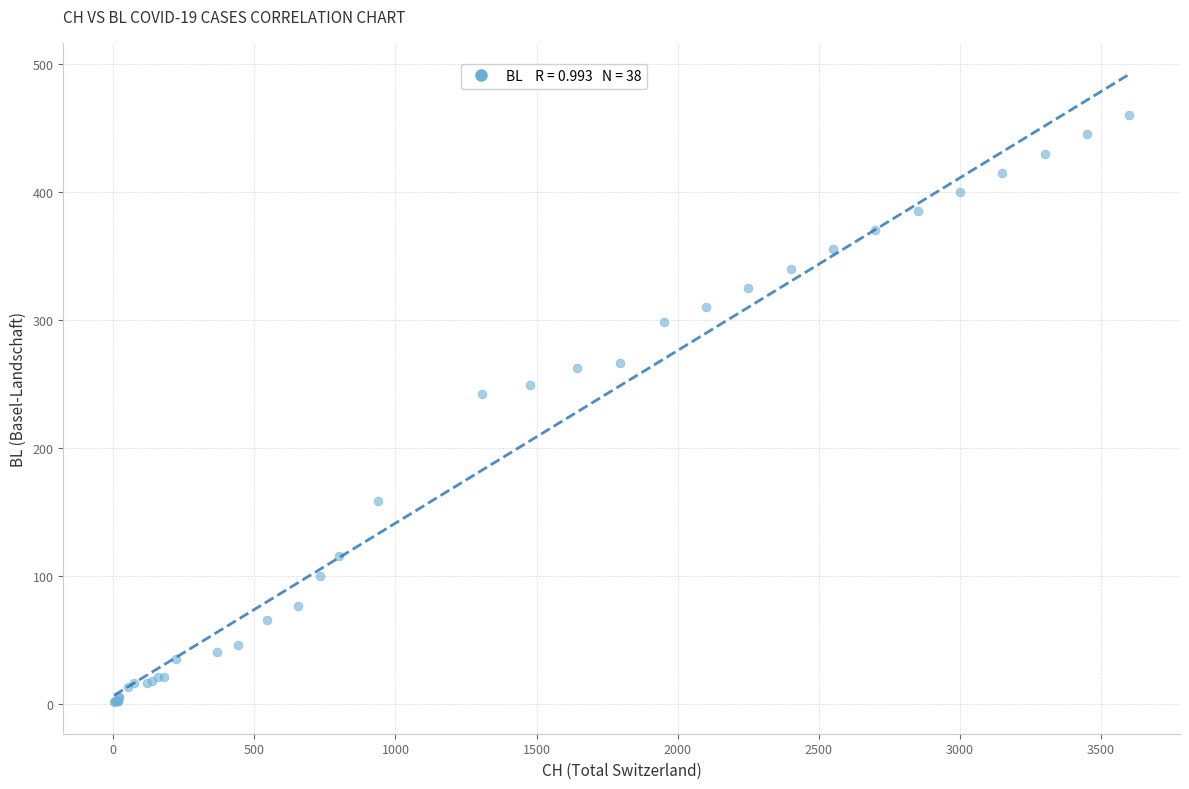

What Y value in the scatter plot is closest to 230?

242